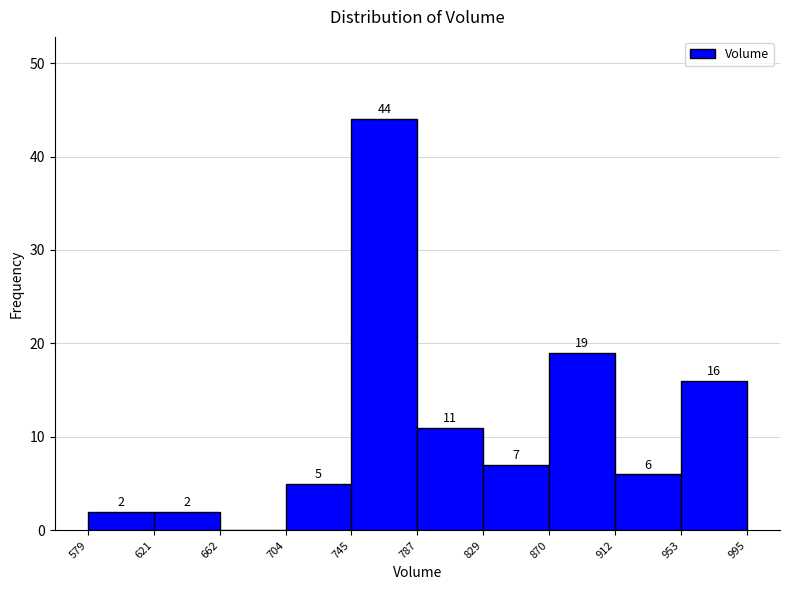

Over which range of the x-axis is the bar tallest?

745 to 787